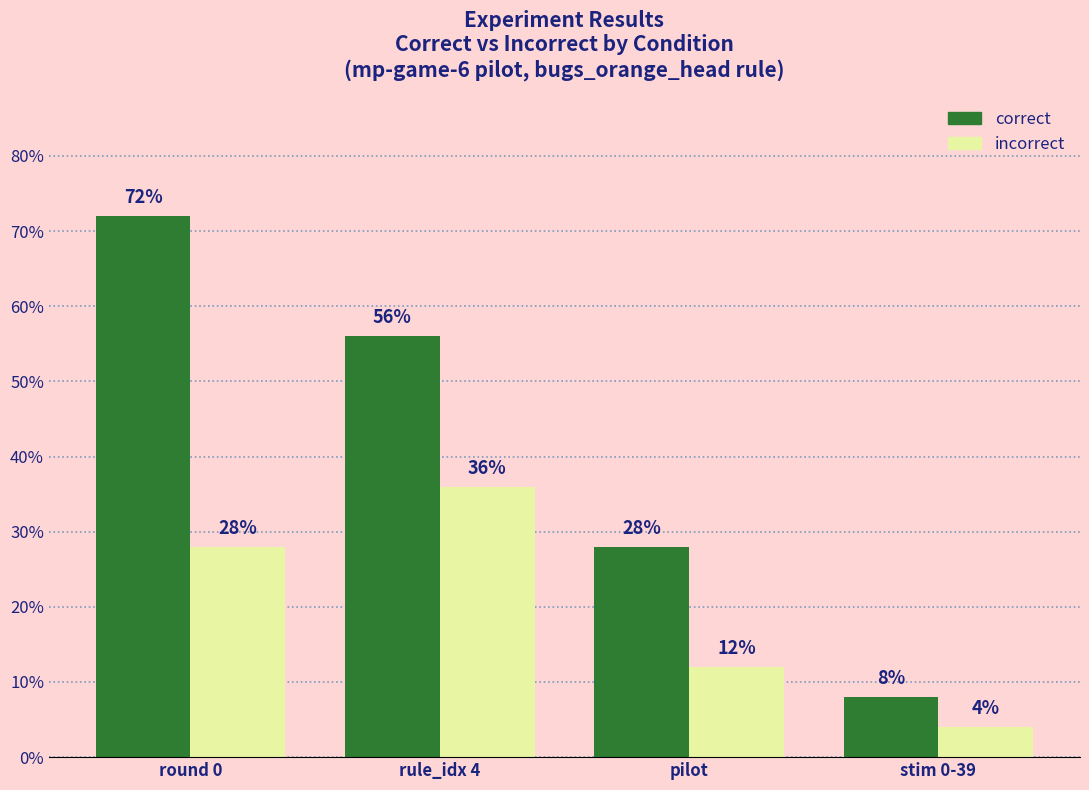

At how many categories does at least one series exceed 1?

4